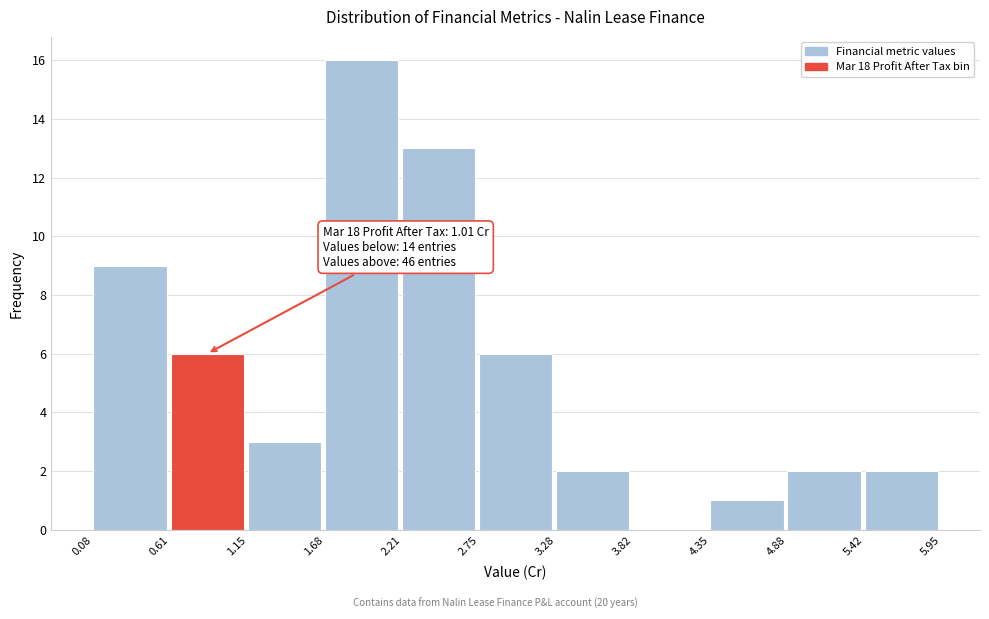

Which range on the x-axis has the tallest bar?

1.68 to 2.21